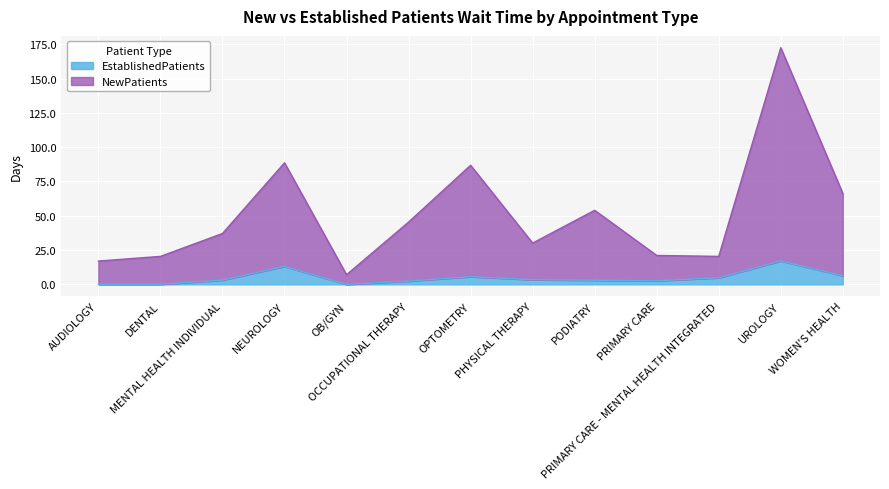

What is the lowest value of the NewPatients series?

7.0